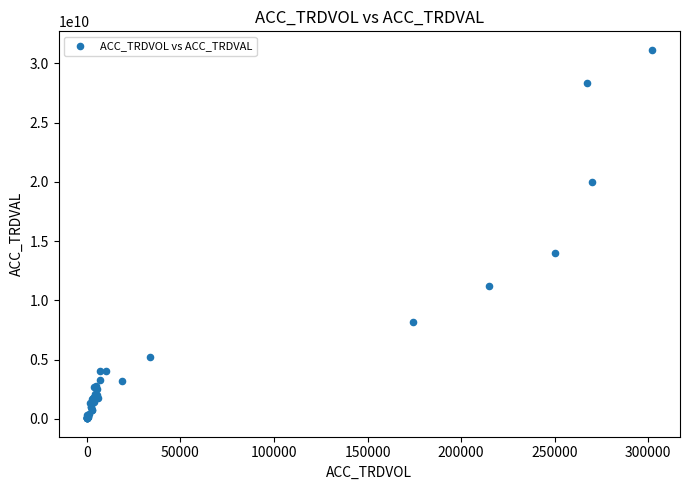

What Y value in the scatter plot is closest to 15596312000?

14034650000